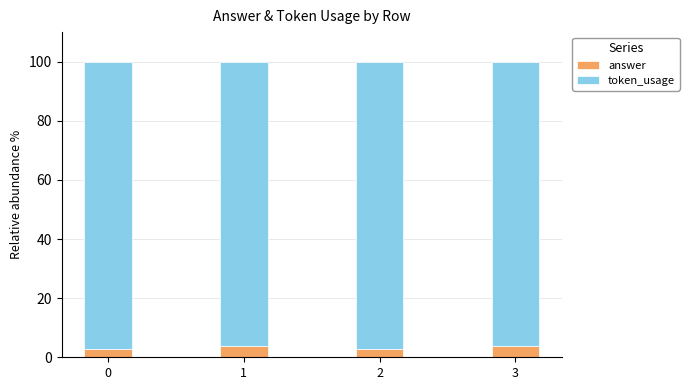

The answer series shows 3.7 at 3. True or false?

True